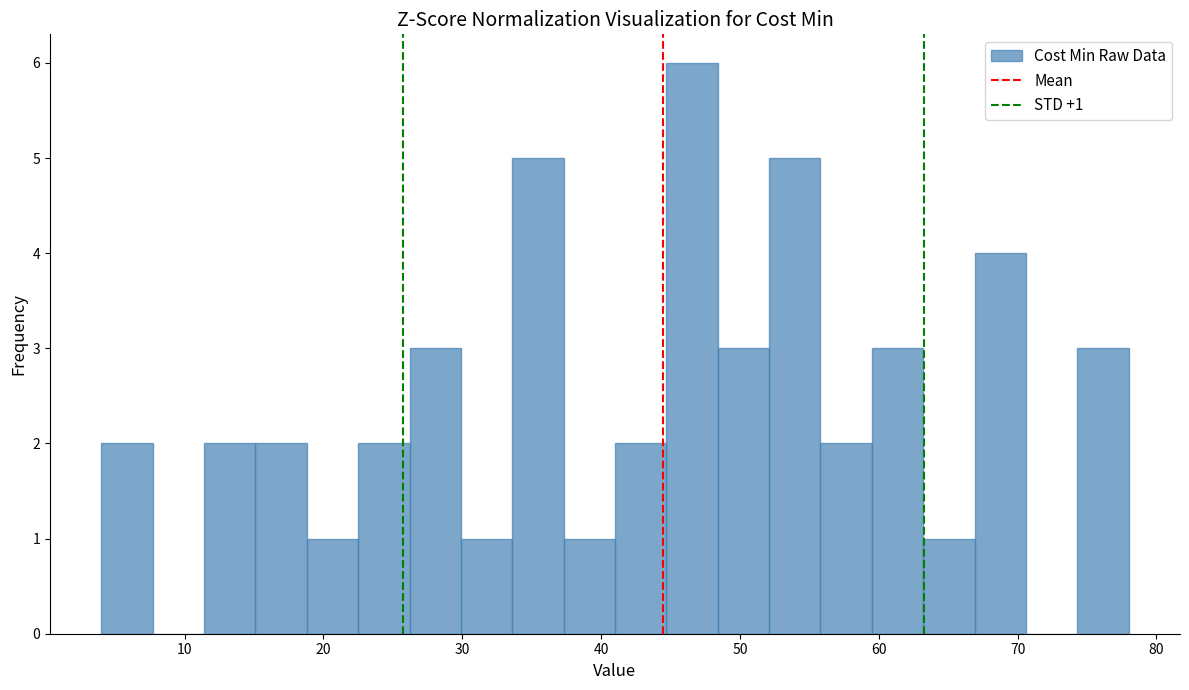

Around what value on the x-axis is the tallest bar? Give the approximate position of its centre, as read against the axis.

47